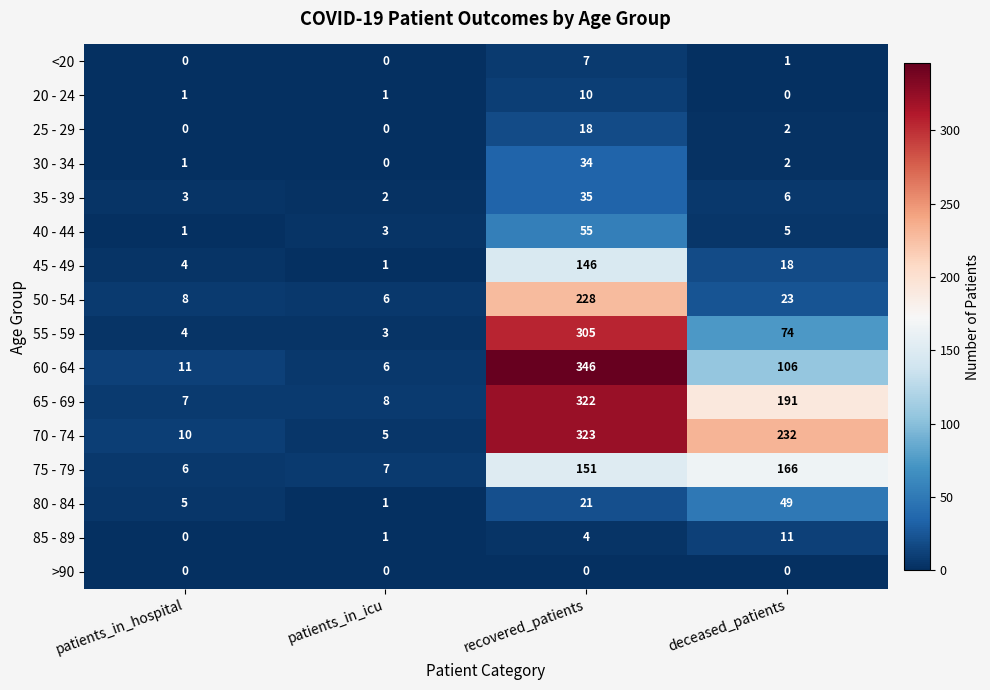

The 20 - 24 series shows 3 at deceased_patients. True or false?

False